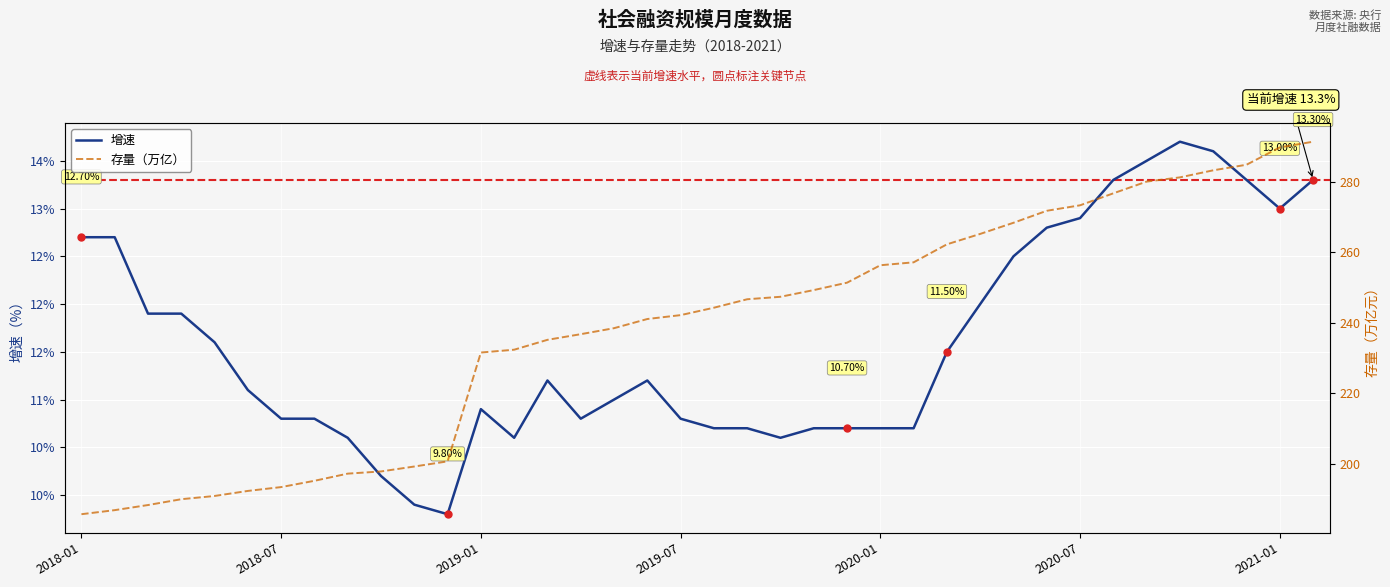

What is the minimum value shown in the chart?

9.8